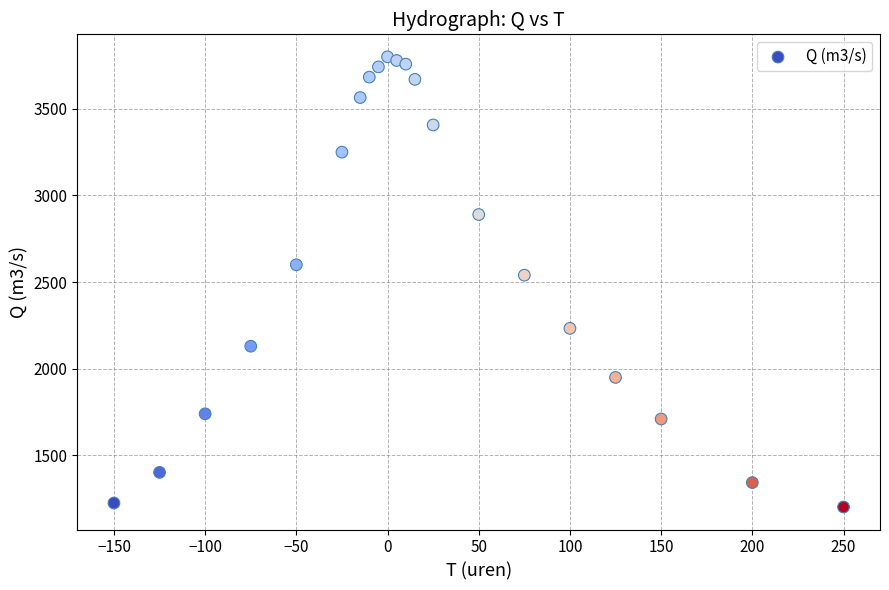

What Y value in the scatter plot is closest to 2501?

2540